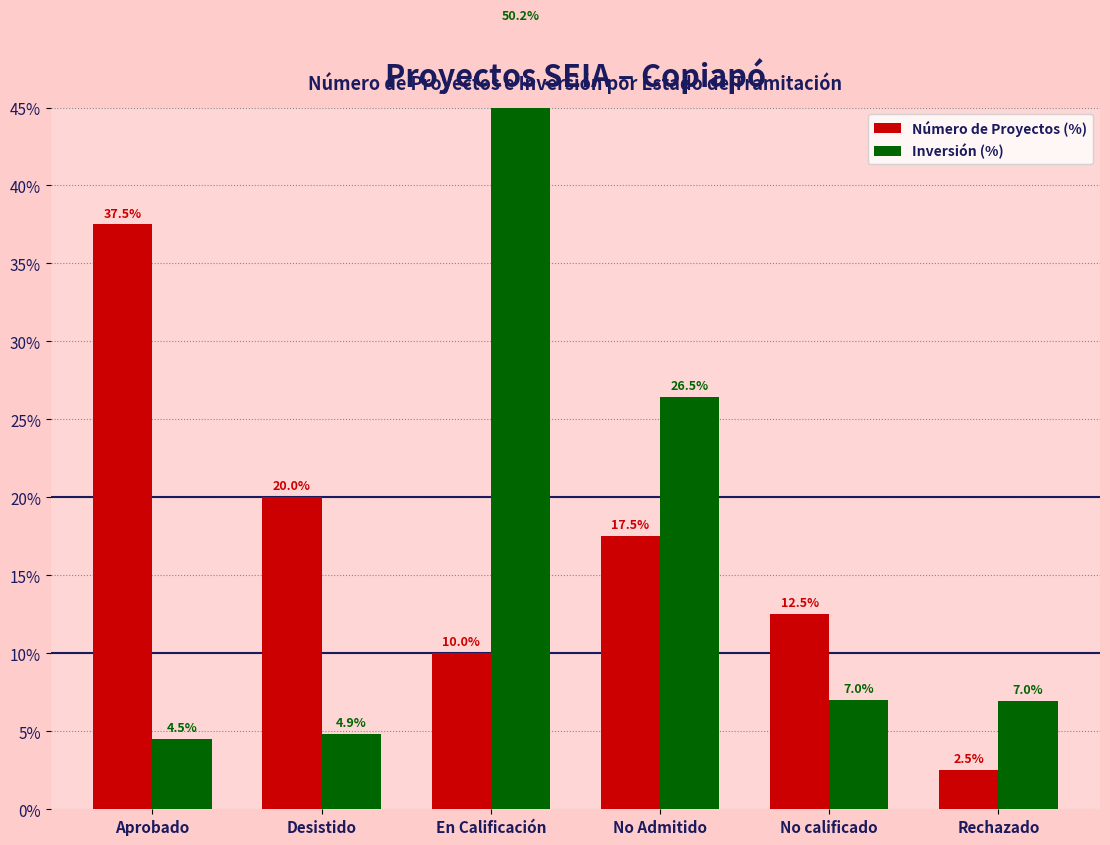

Which series has the largest total across all categories?

Número de Proyectos (%)